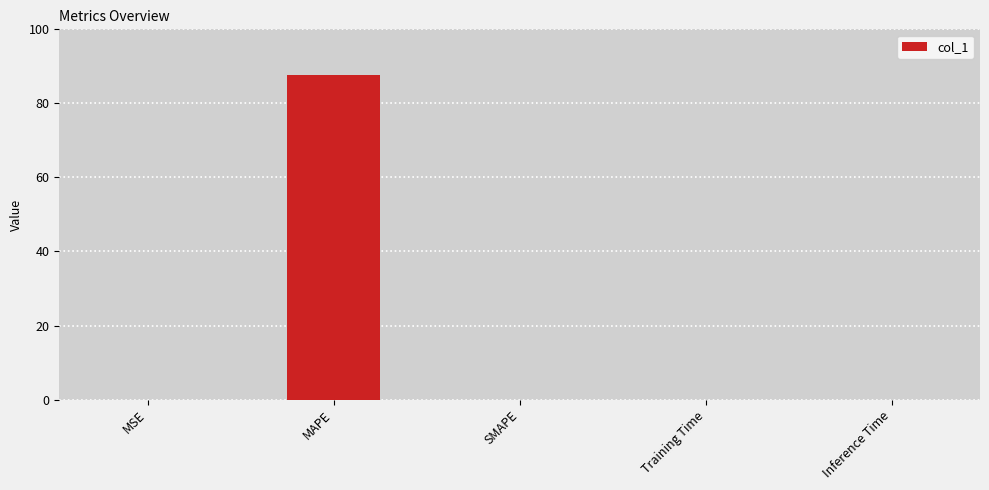

True or false: the data shows 87.7 at MAPE.

True